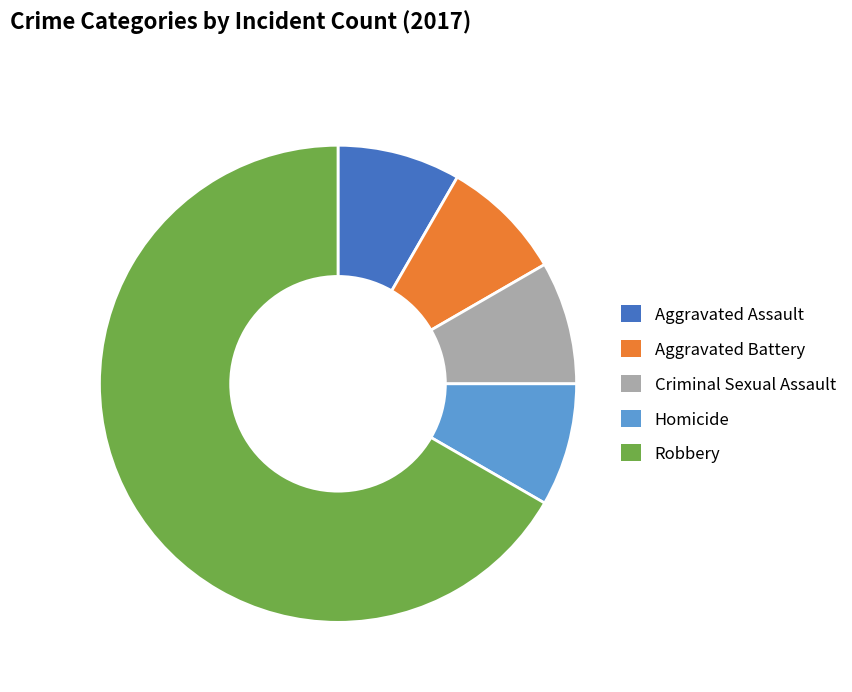

Is Robbery the majority of the pie?

Yes